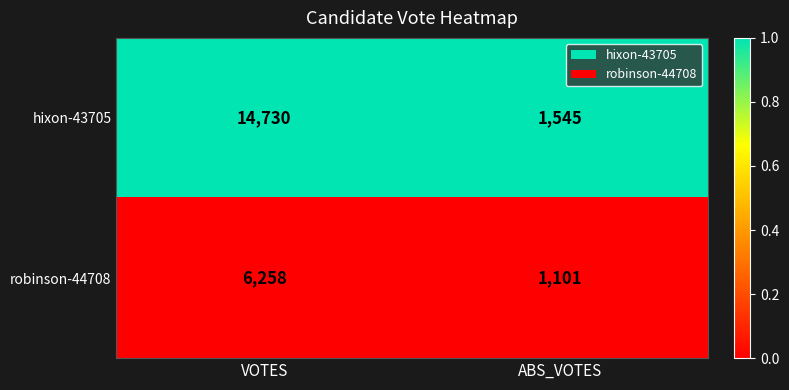

What value does the robinson-44708 series have at ABS_VOTES, to the nearest 10?

1100